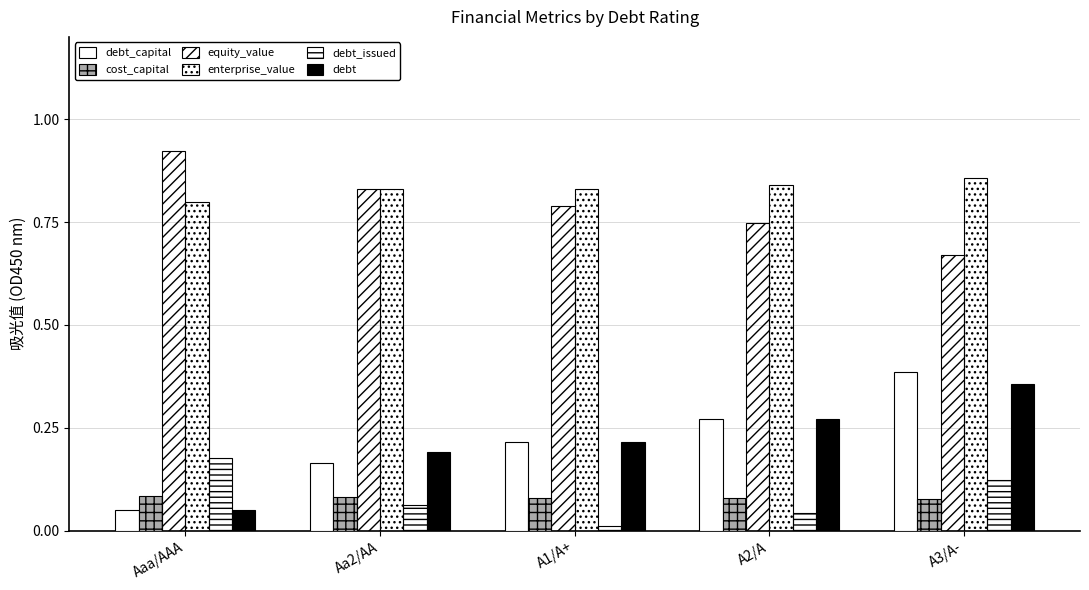

How many bars are there in each group?

6